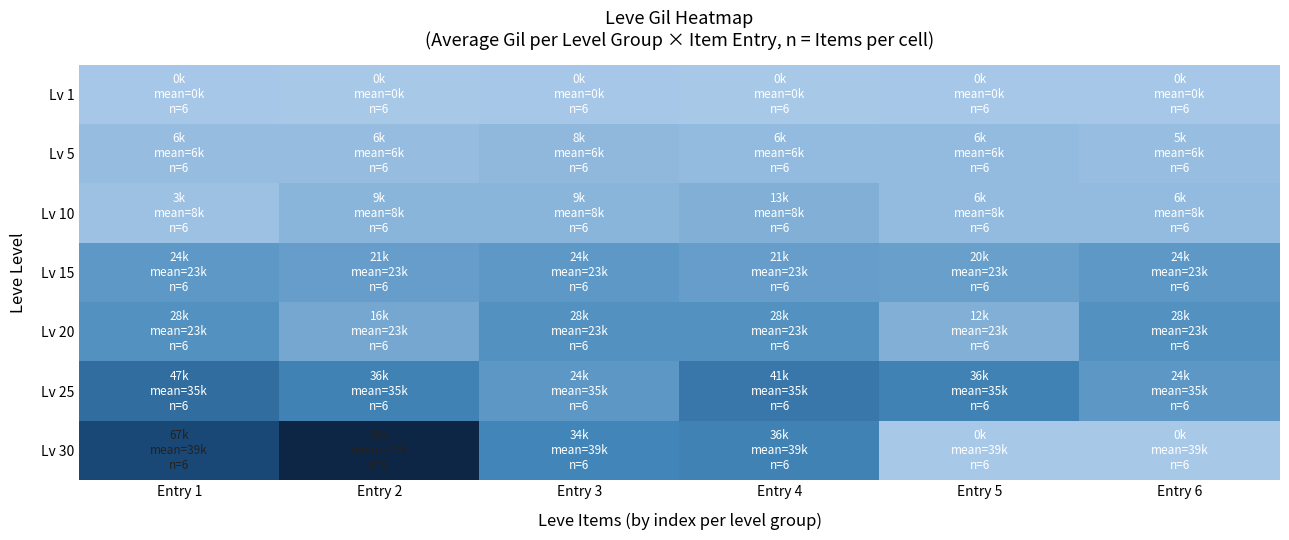

Which series has the widest spread of values?

Lv 30